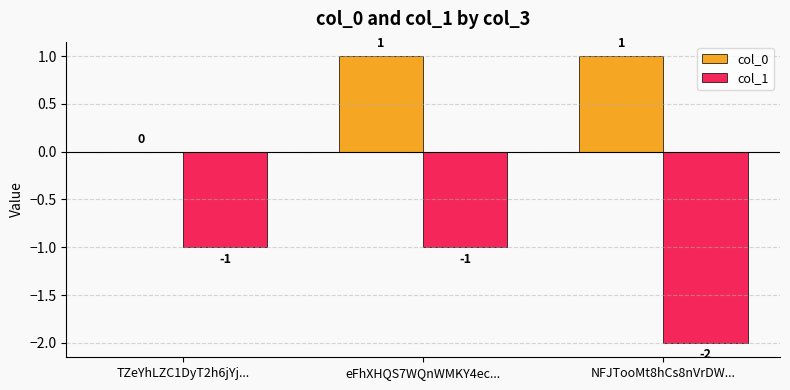

Count the number of categories in the chart.

3